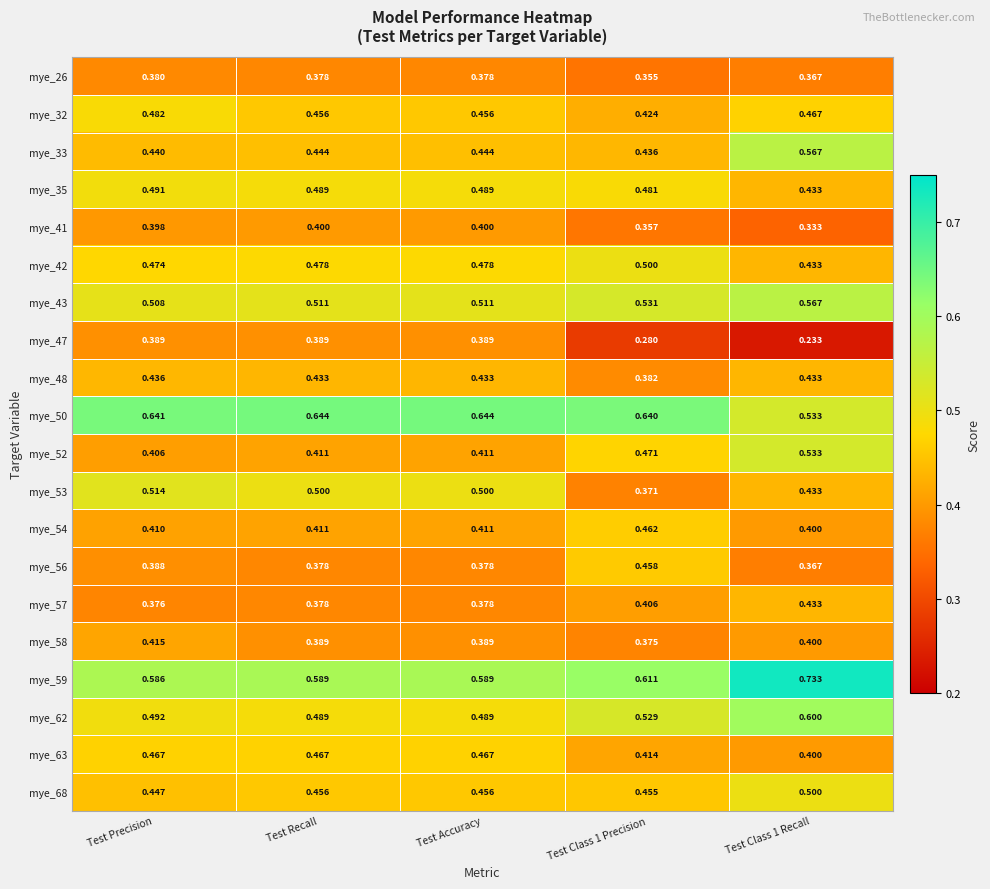

At which category is the sum across all series the highest?

Test Class 1 Recall